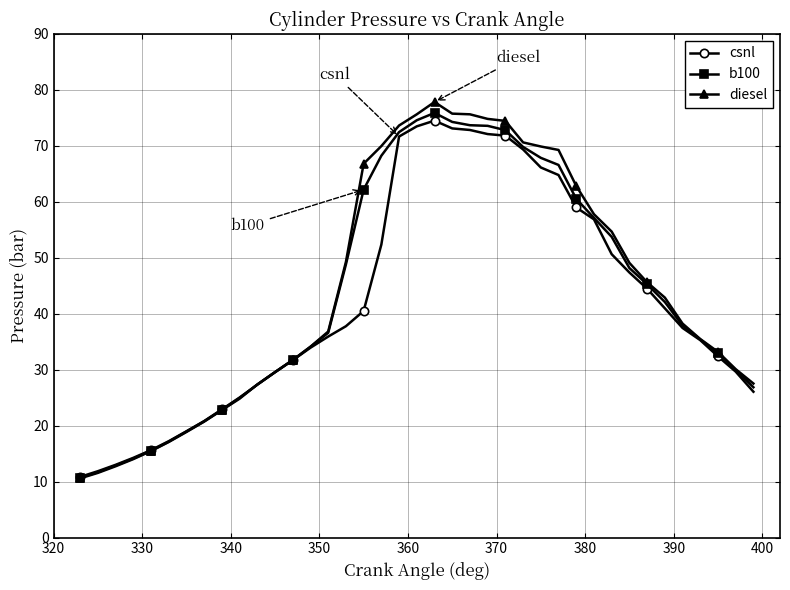

What is the value of the diesel point at the 34th from the left?

42.9